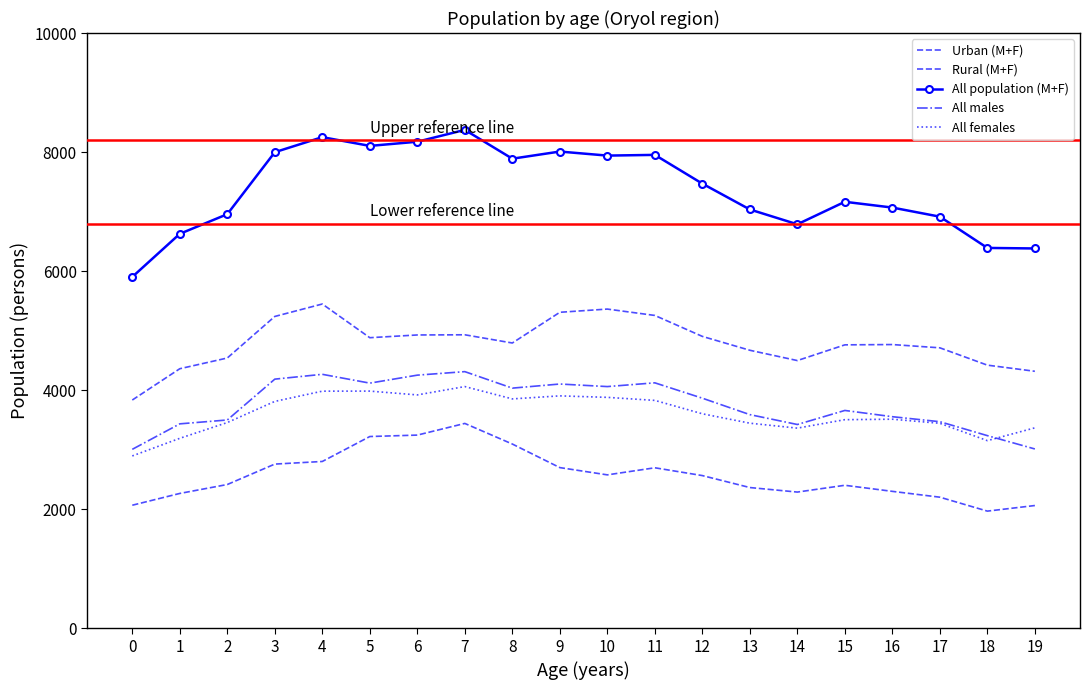

How many interior local peaks does the Urban (M+F) series have?

4